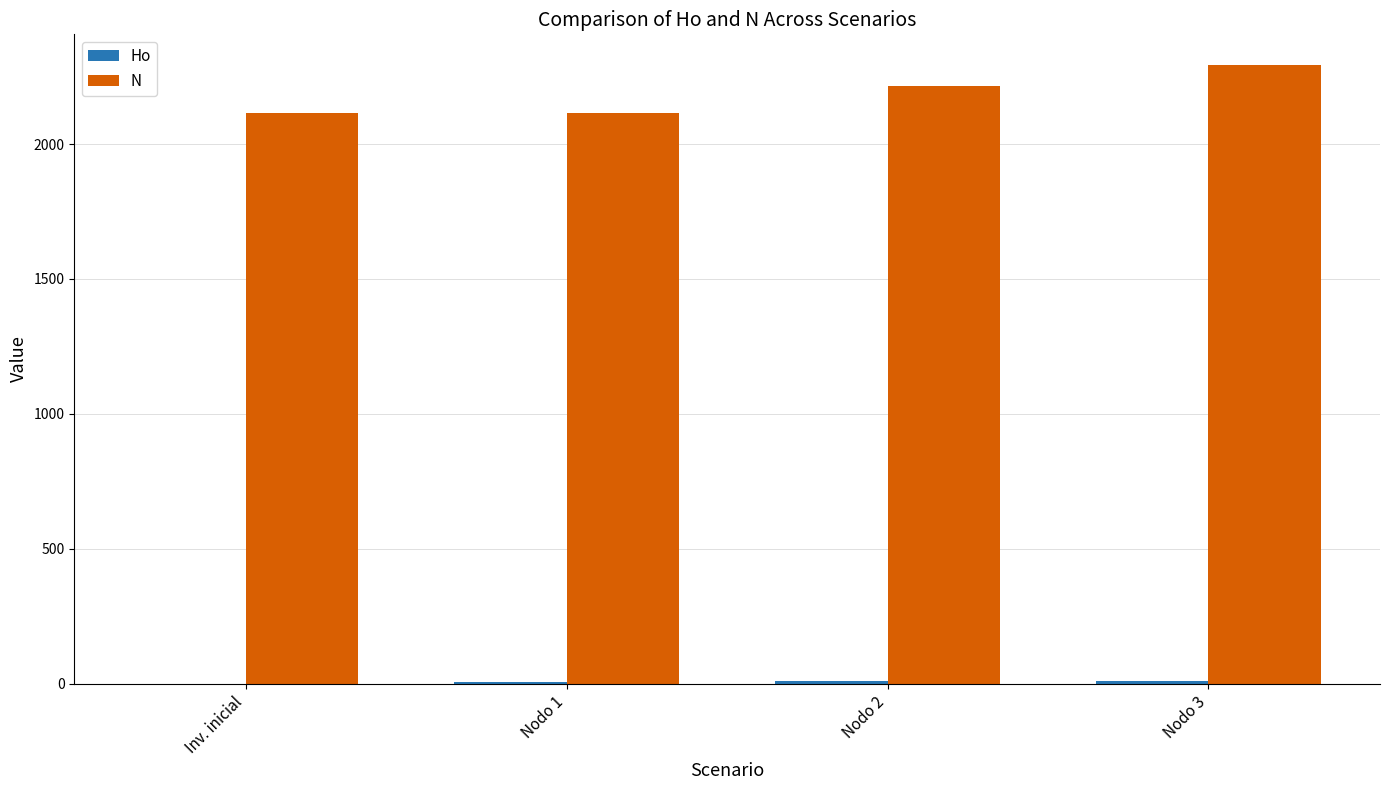

What is the maximum value shown in the chart?

2292.2